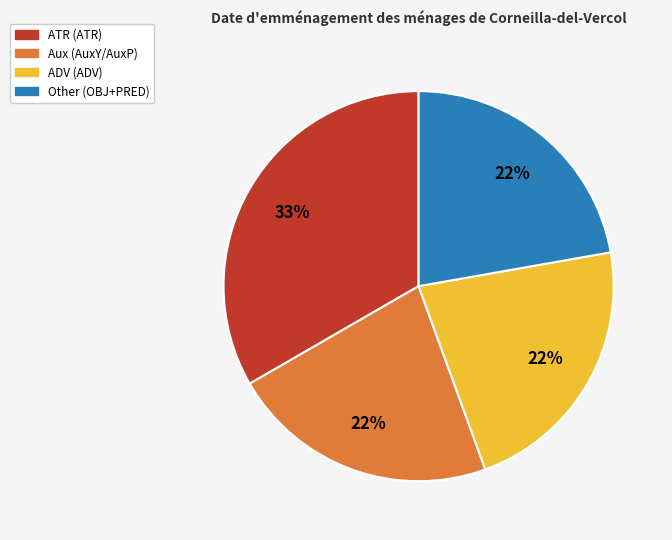

Does any single category account for the majority?

No